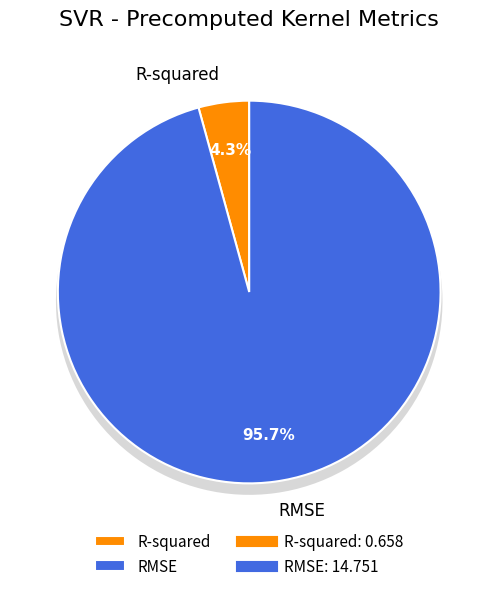

What percentage is NOT represented by R-squared?

95.7%